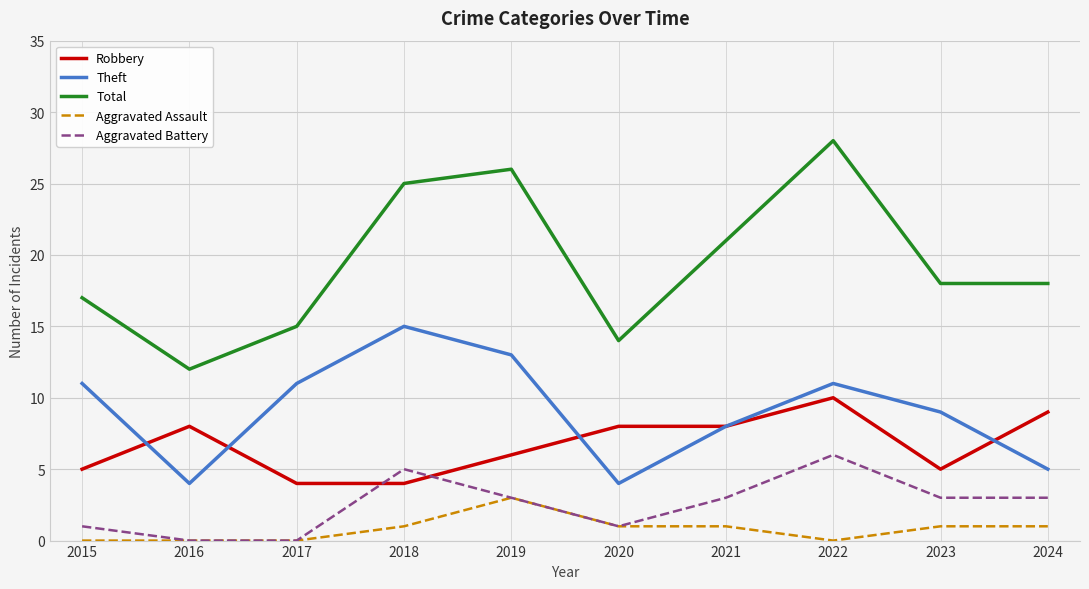

At which category does Total reach its first local peak?

2019